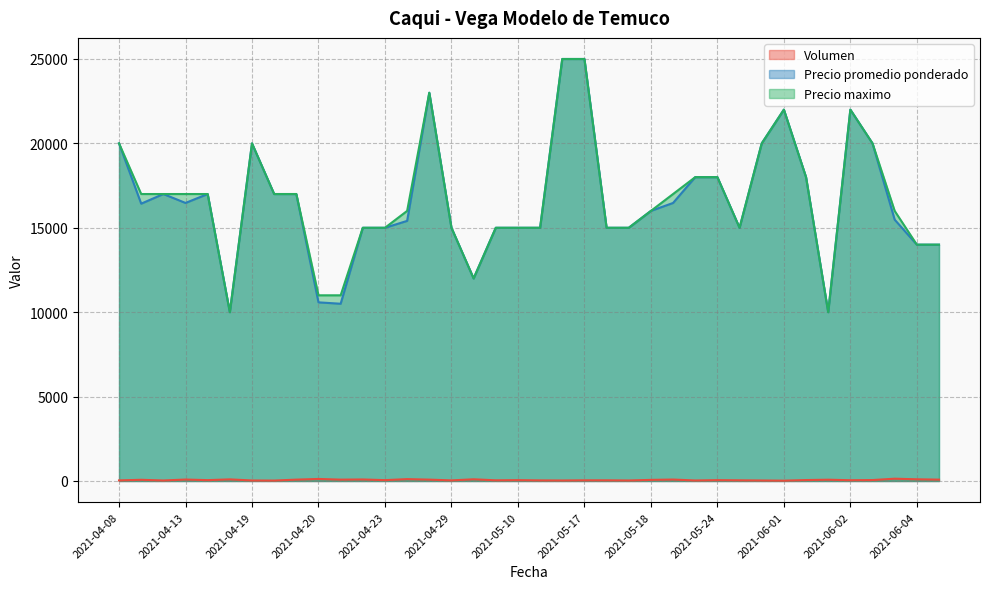

At which category does Precio maximo reach its first local peak?

2021-04-19